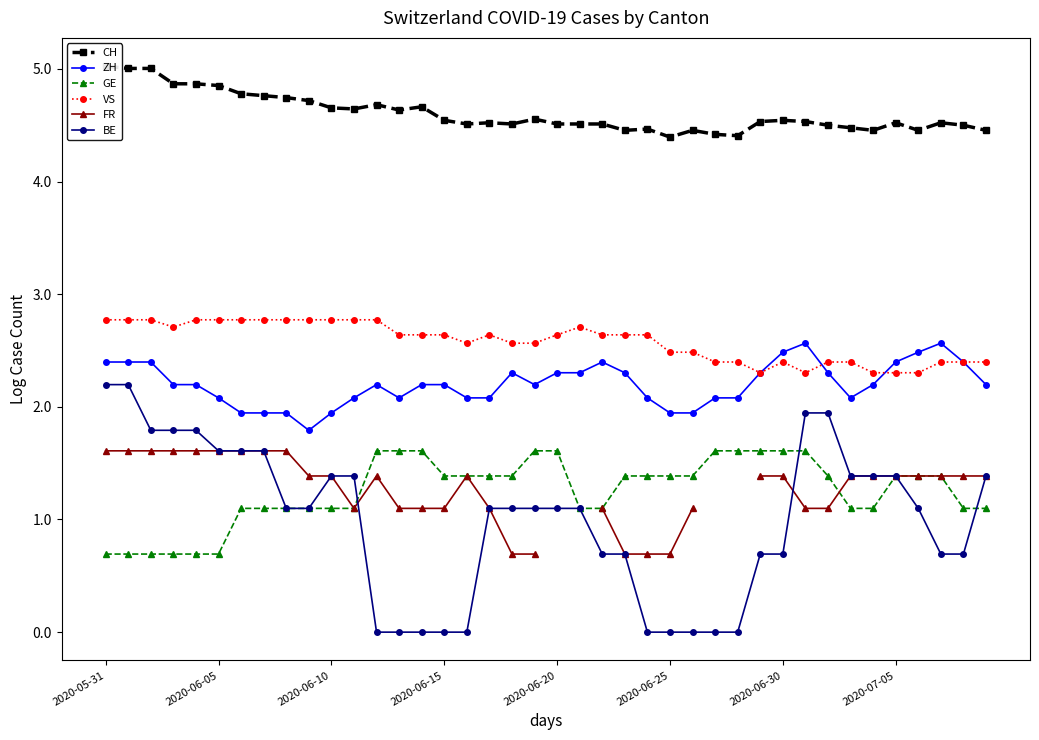

Count the number of categories in the chart.

40